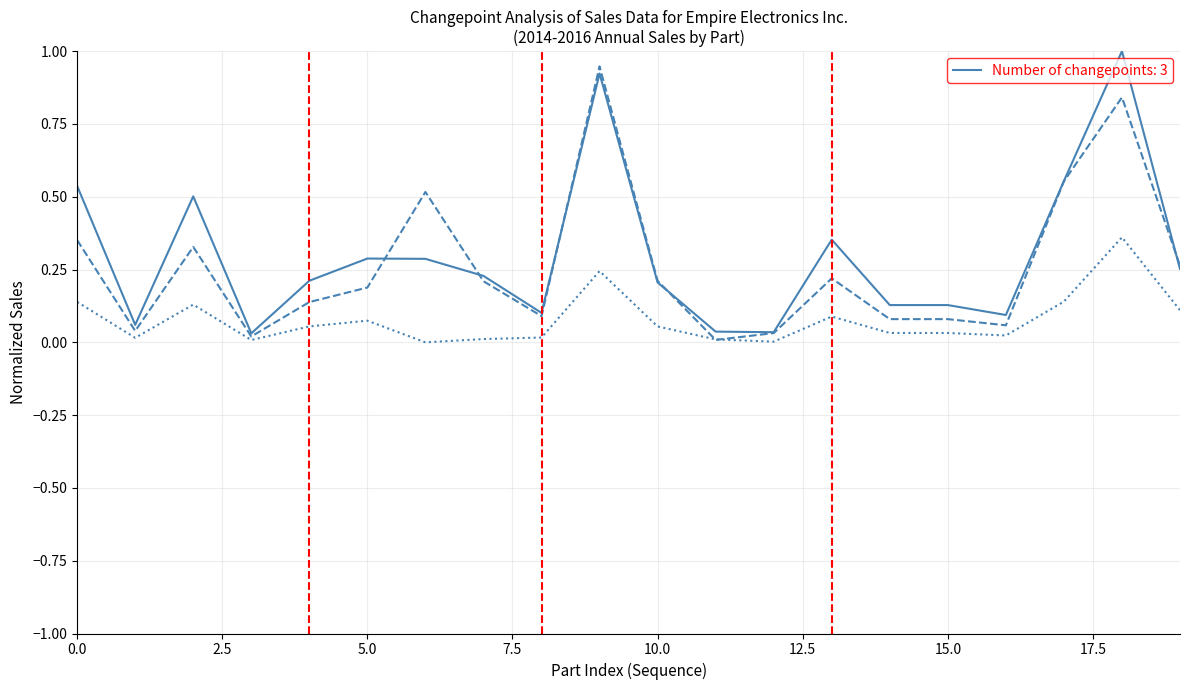

What is the greatest value displayed?

1.0